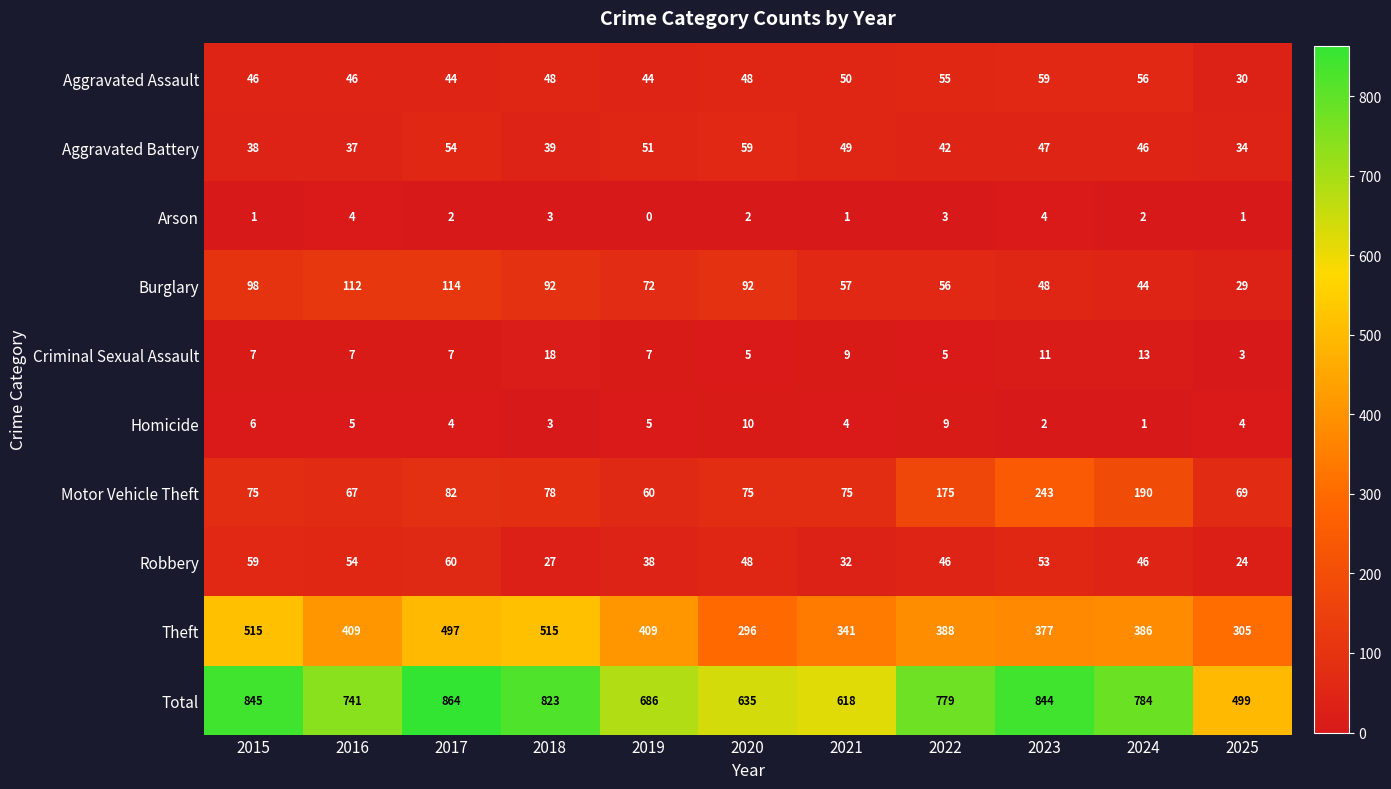

The value of Burglary at 2016 is 112. True or false?

True